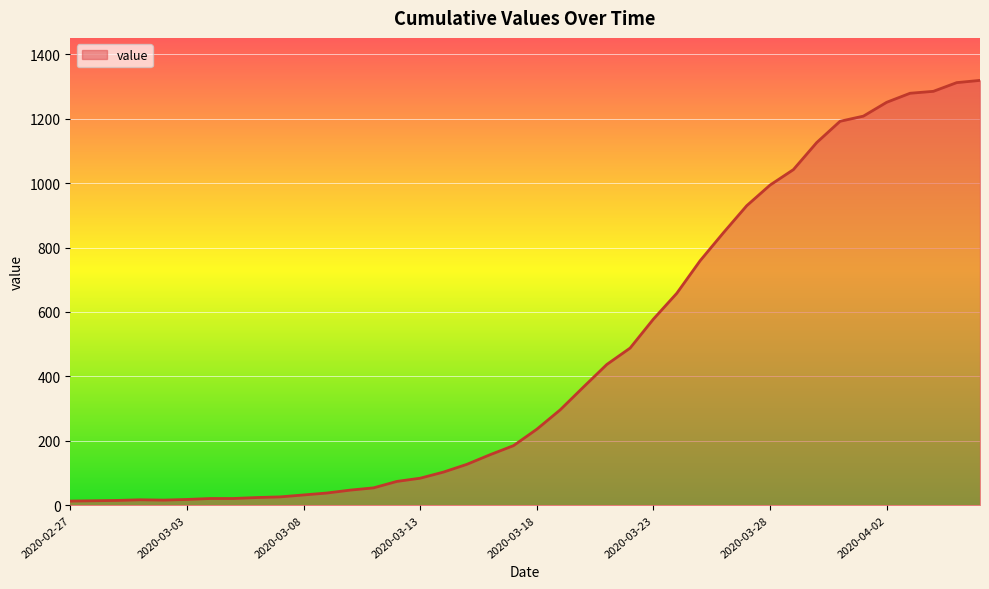

What is the difference between the maximum and minimum values?

1306